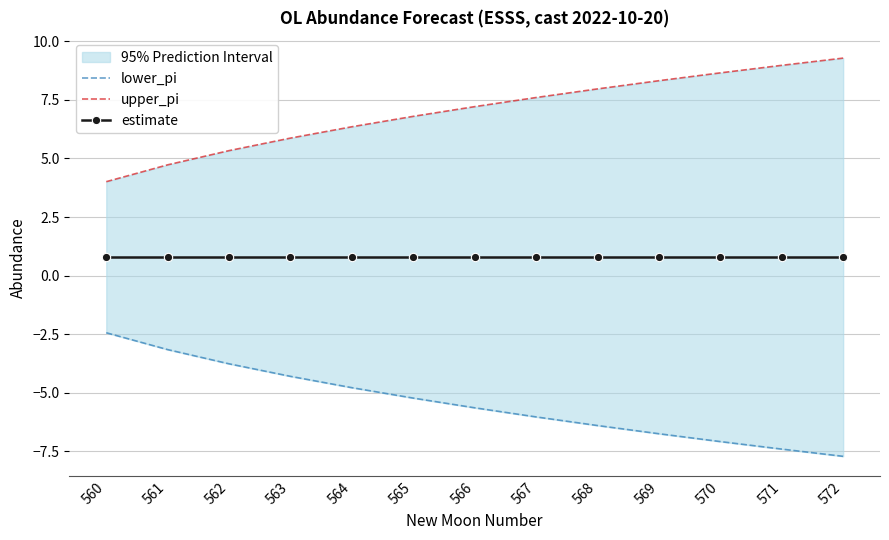

Reading left to right, what are all the values shown in this chart?

lower_pi: -2.4	-3.2	-3.8	-4.3	-4.8	-5.2	-5.6	-6.0	-6.4	-6.7	-7.1	-7.4	-7.7
upper_pi: 4.0	4.7	5.3	5.9	6.4	6.8	7.2	7.6	8.0	8.3	8.7	9.0	9.3
estimate: 0.8	0.8	0.8	0.8	0.8	0.8	0.8	0.8	0.8	0.8	0.8	0.8	0.8